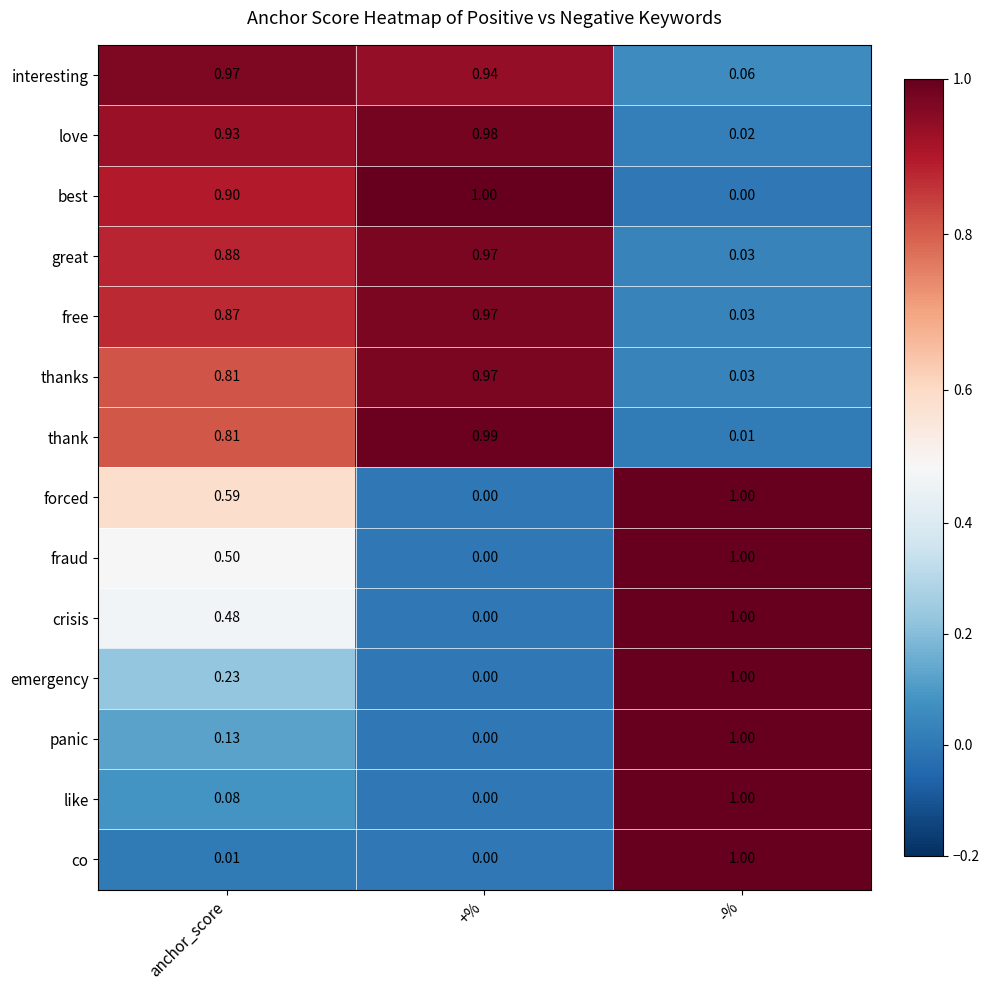

List the labels in order of co value, smallest first.

+%, anchor_score, -%